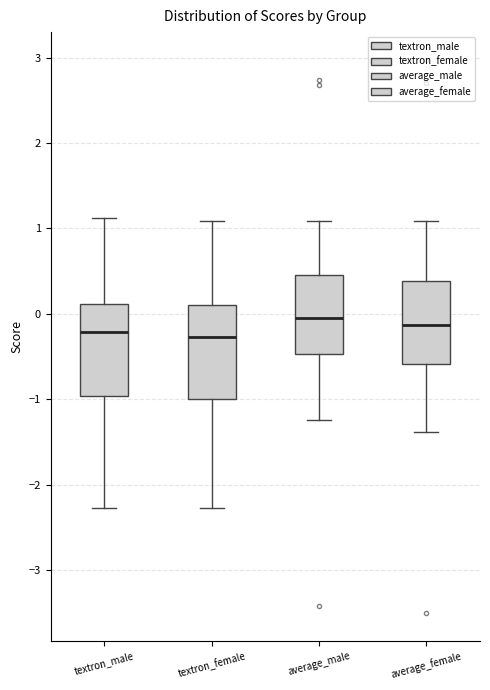

Reading left to right, read every box against the y-axis: the position of its median line, the range the box covers, and the ends of its whiskers. The values are not printed on the chart, so give them approximately, as read against the axis.

textron_male: median -0.2, box -1.0 to 0.1, whiskers -2.3 to 1.1
textron_female: median -0.3, box -1.0 to 0.1, whiskers -2.3 to 1.1
average_male: median 0.0, box -0.5 to 0.5, whiskers -1.2 to 1.1
average_female: median -0.1, box -0.6 to 0.4, whiskers -1.4 to 1.1